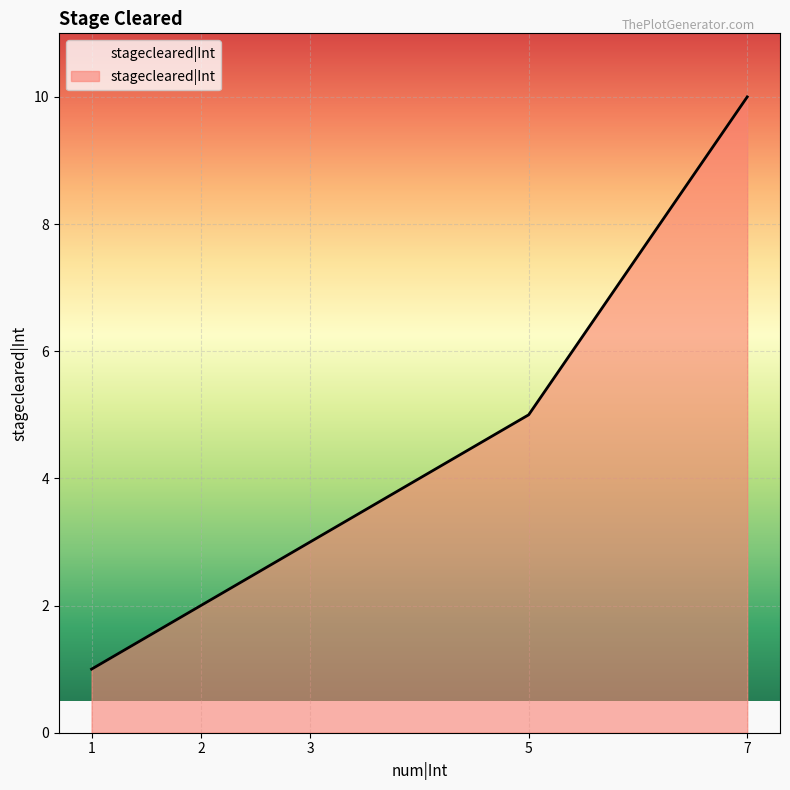

What is the change in value from 2 to 5?

+3